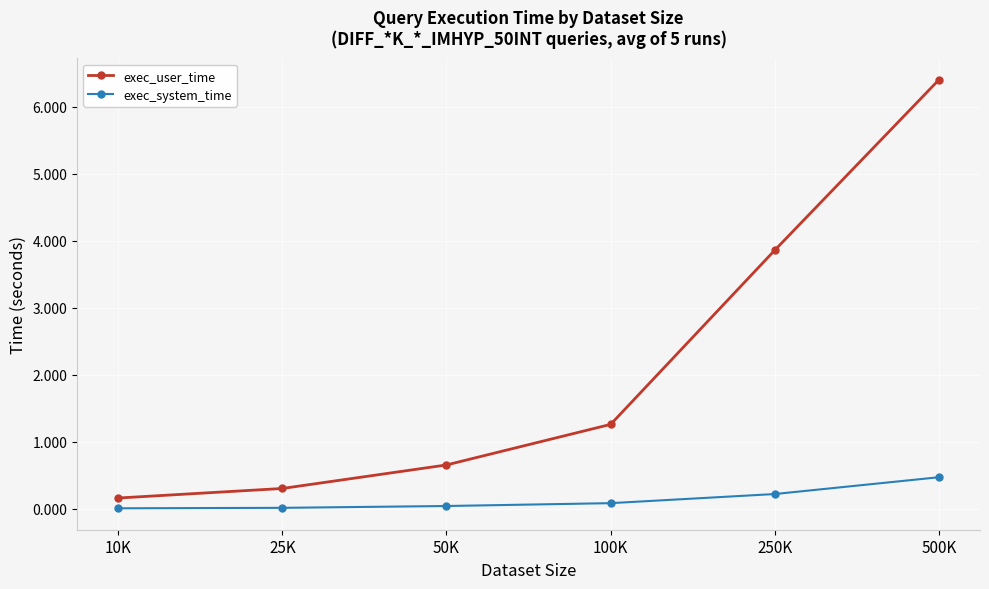

What is the approximate value of exec_user_time at 10K?

0.2